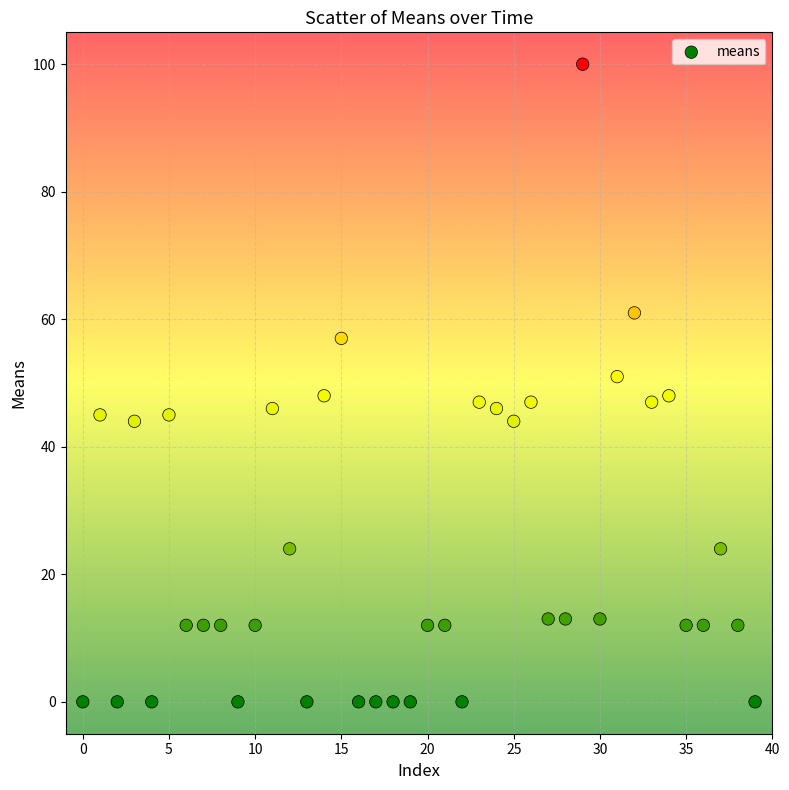

What is the range of Y values (max minus min)?

100